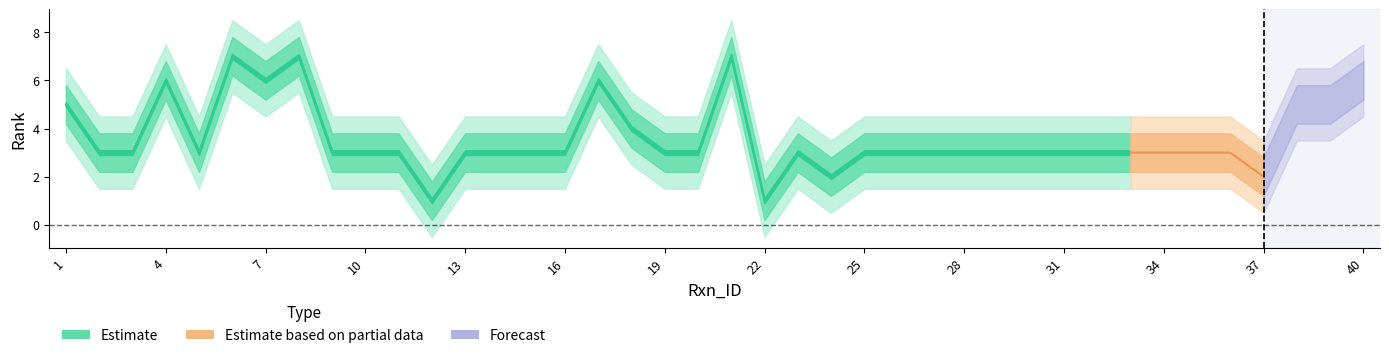

At which label does Rank_lower1 reach its minimum?

12